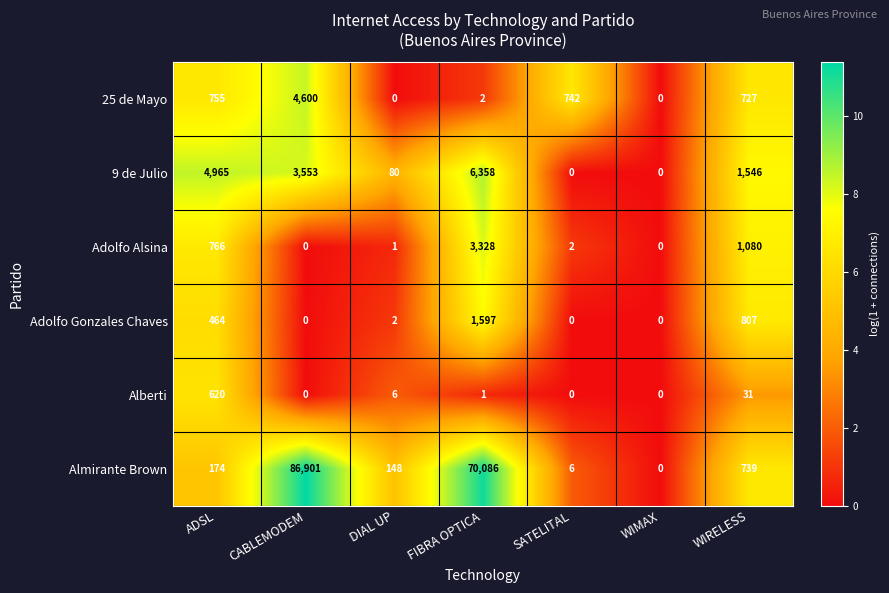

What is the total value across all series at WIRELESS?

4930